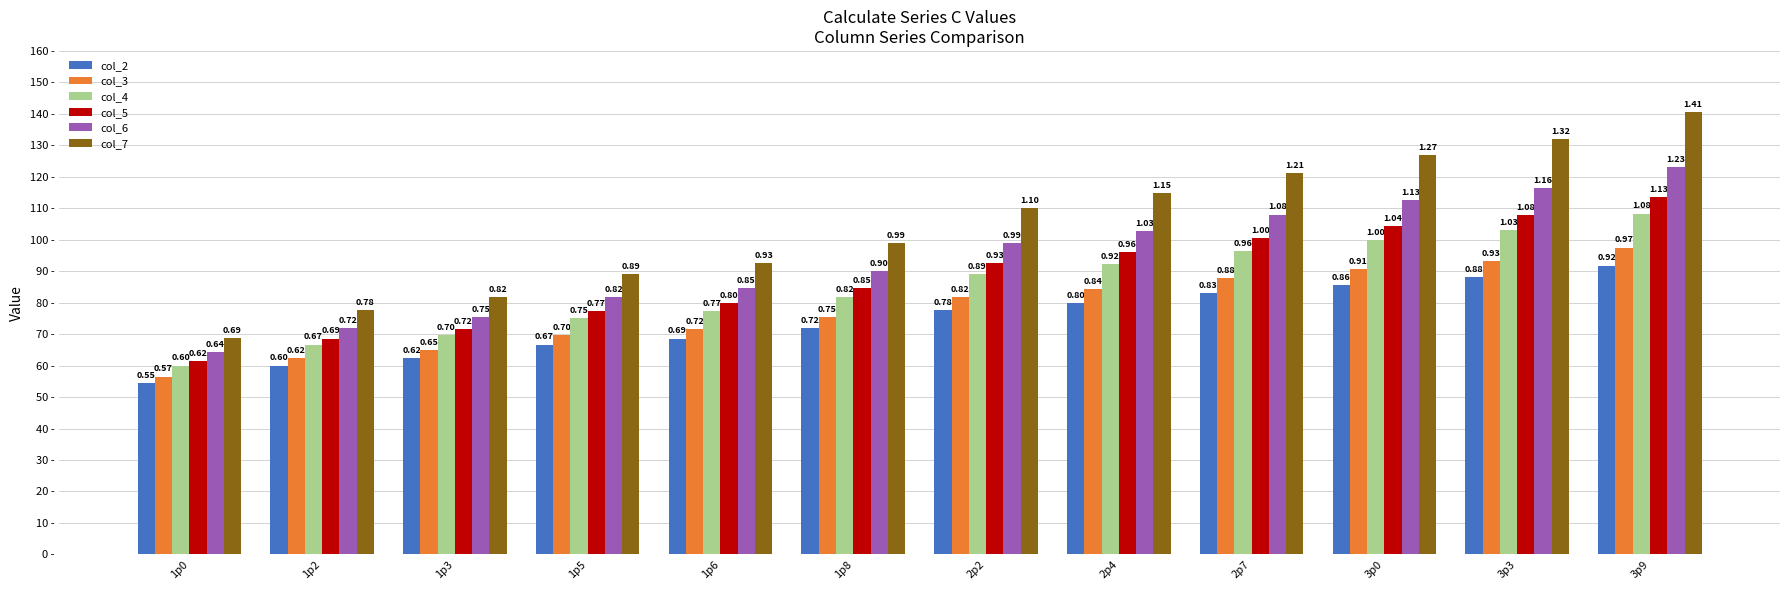

At which label is col_4 closest to 0?

1p0